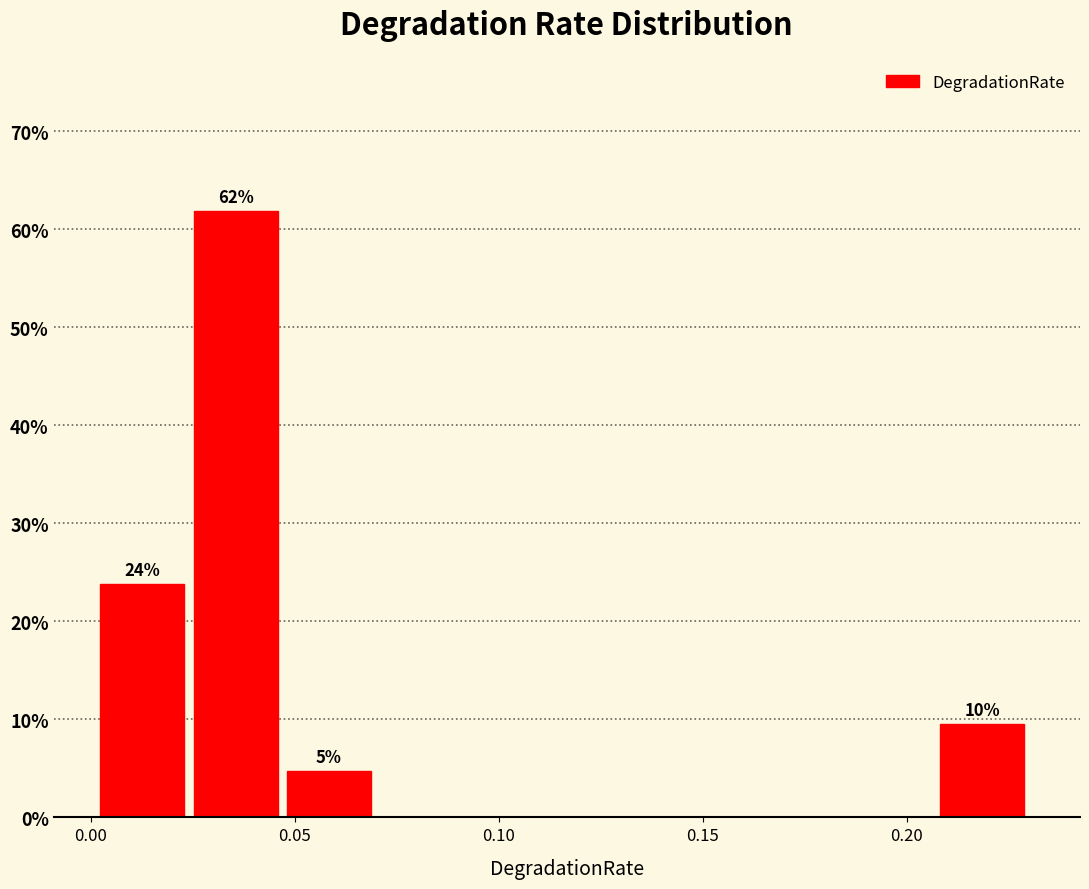

Over which range of the x-axis is the bar tallest?

0.025 to 0.050